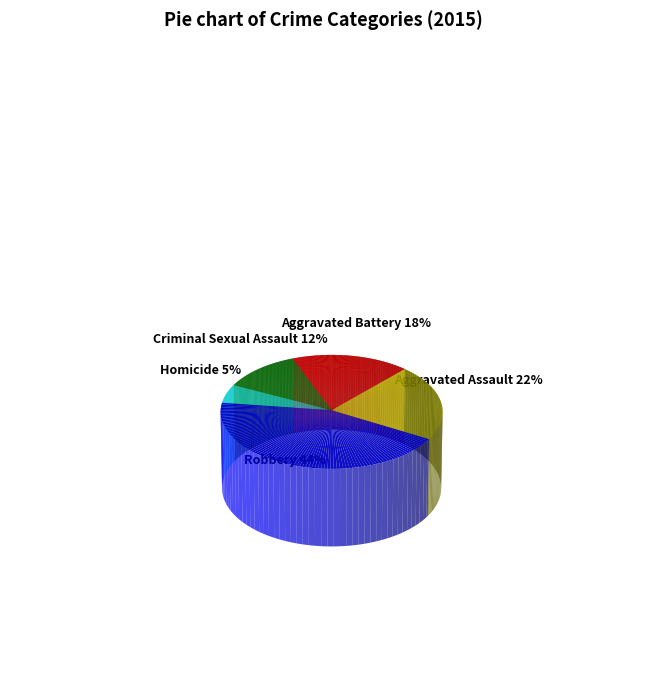

The Aggravated Battery slice represents 18% of the pie. True or false?

True